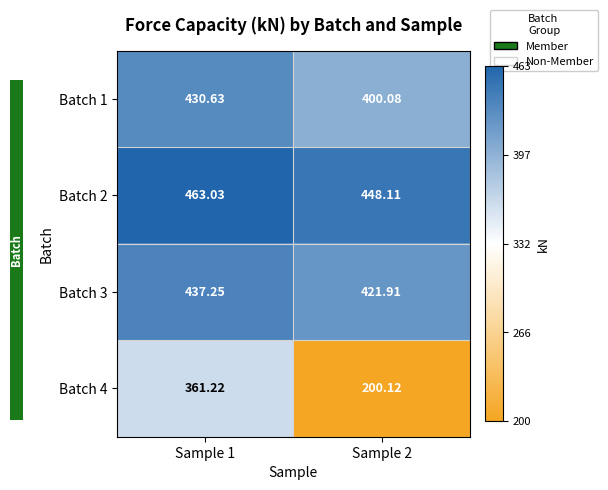

Is the value of Batch 1 at Sample 1 greater than the value of Batch 4 at Sample 2?

Yes